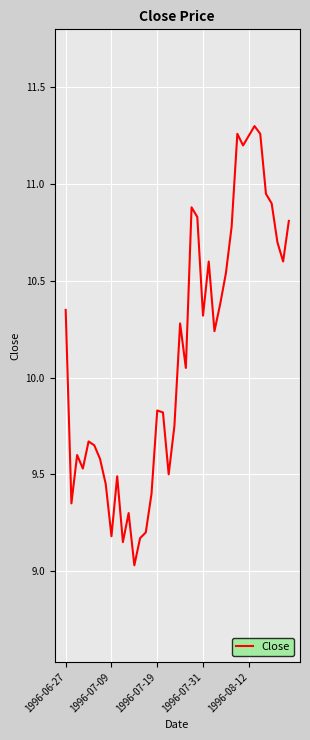

Count the number of values greater than 10.

21